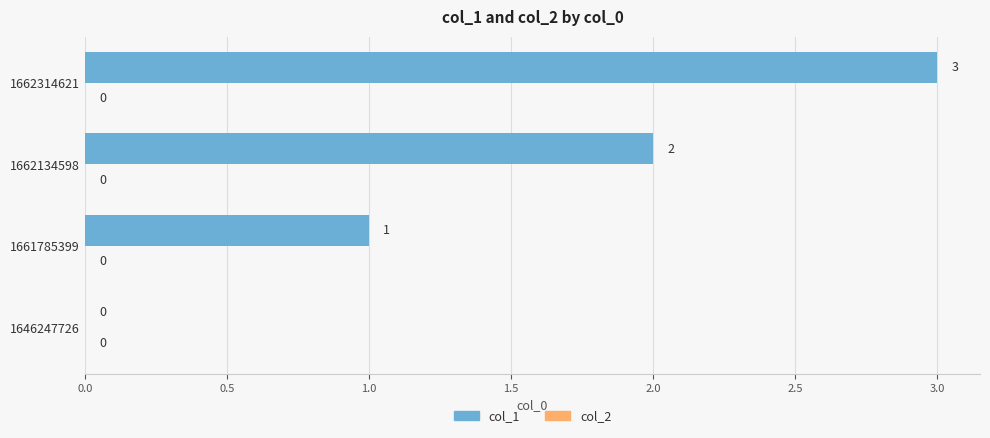

Between 1661785399 and 1662134598, which is larger?

1662134598